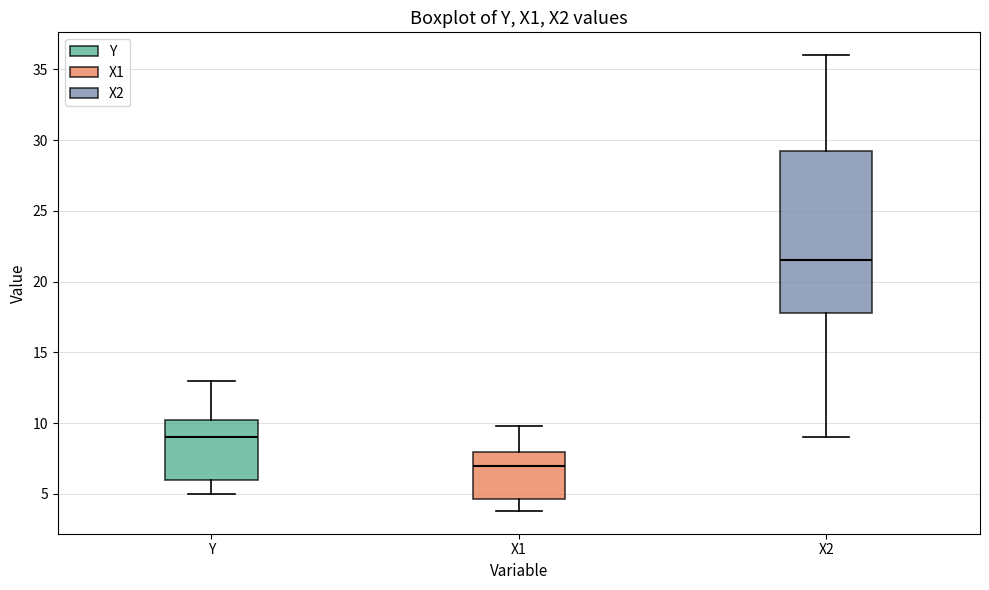

Reading left to right, transcribe this box plot: for each box, give where its median line is, the range the box spans, and where its two whiskers end, as read against the y-axis. The values are not printed on the chart, so give them approximately, as read against the axis.

Y: median 9.0, box 6.0 to 10.5, whiskers 5.0 to 13.0
X1: median 7.0, box 4.5 to 8.0, whiskers 4.0 to 10.0
X2: median 21.5, box 18.0 to 29.5, whiskers 9.0 to 36.0